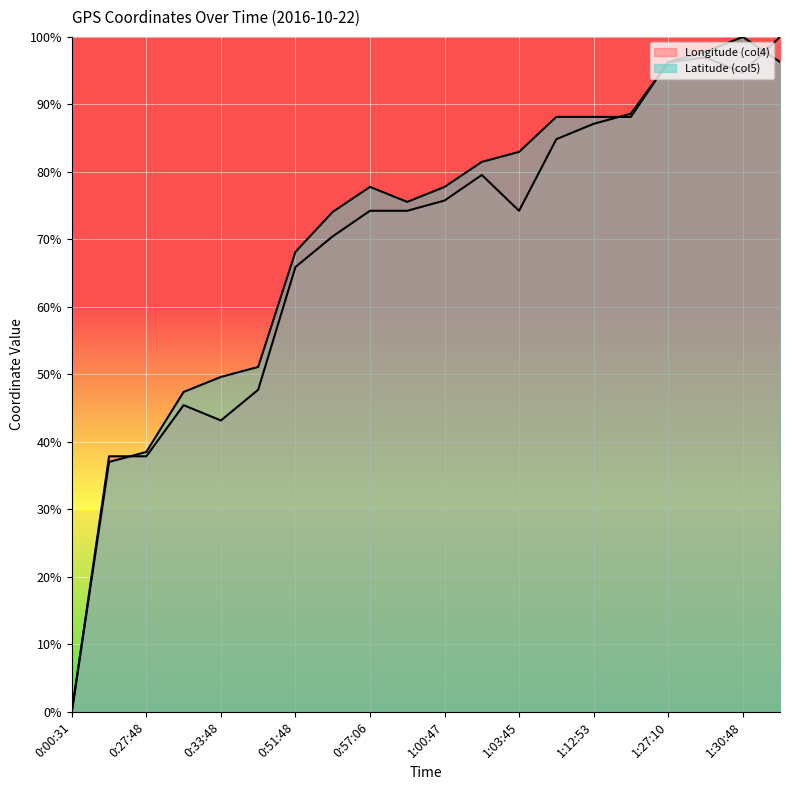

How many lines are shown in the chart?

2